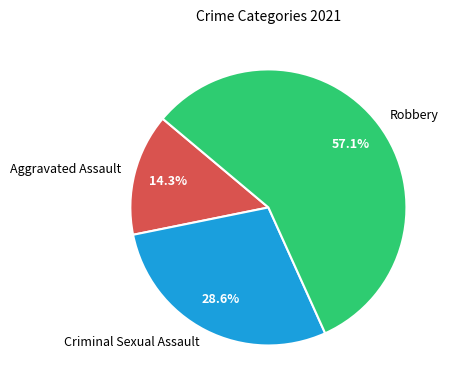

Count the number of slices in the pie.

3